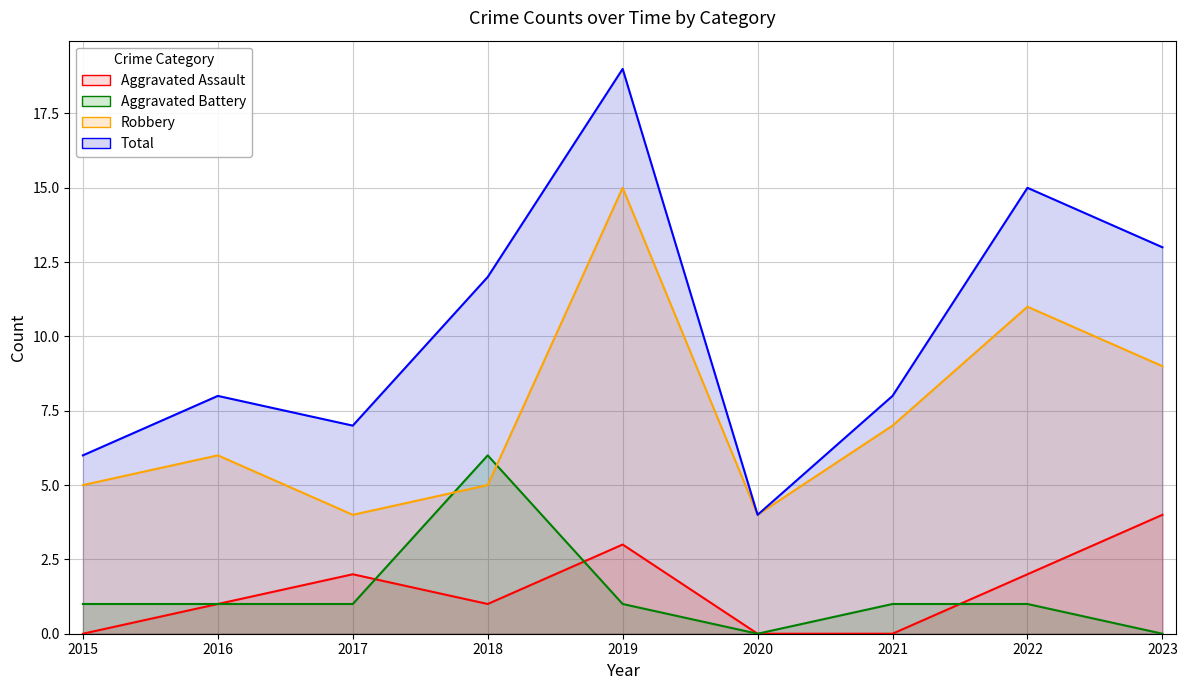

At how many categories does at least one series exceed 7?

6